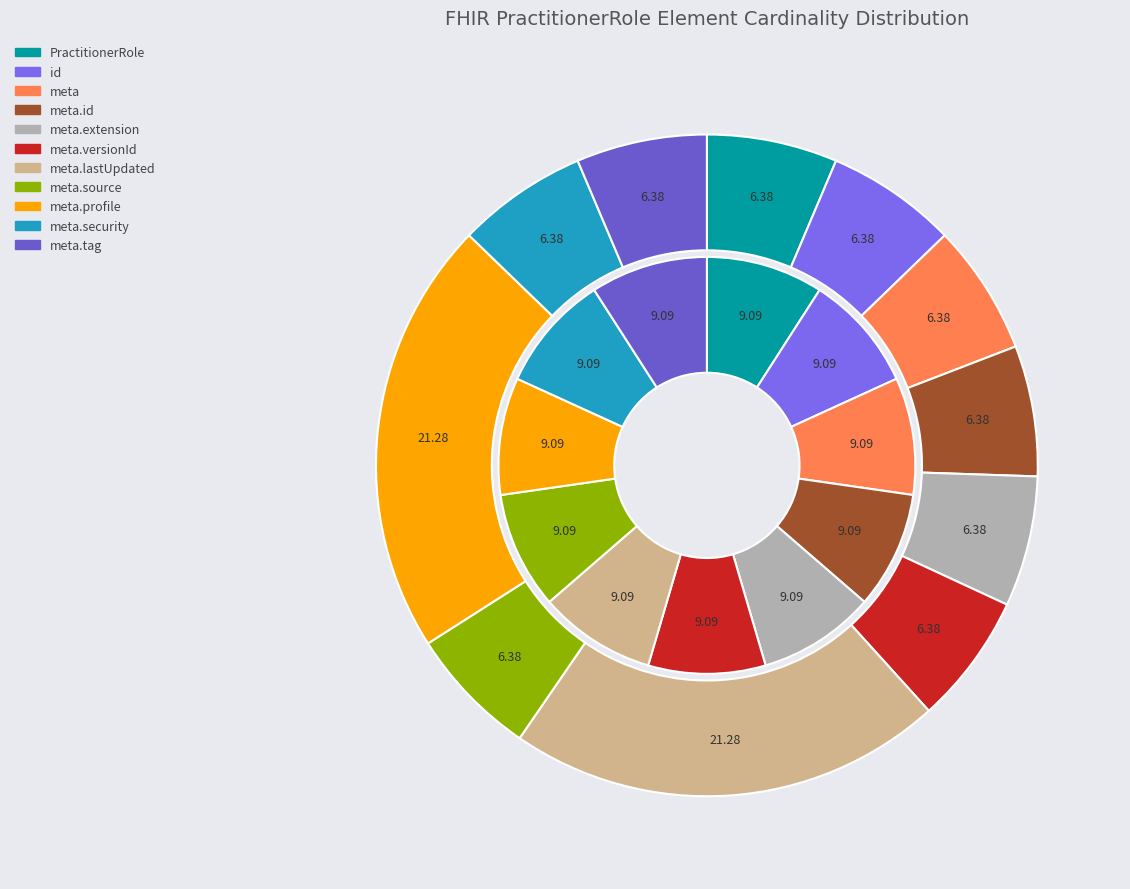

What percentage is NOT represented by 10?

100.0%